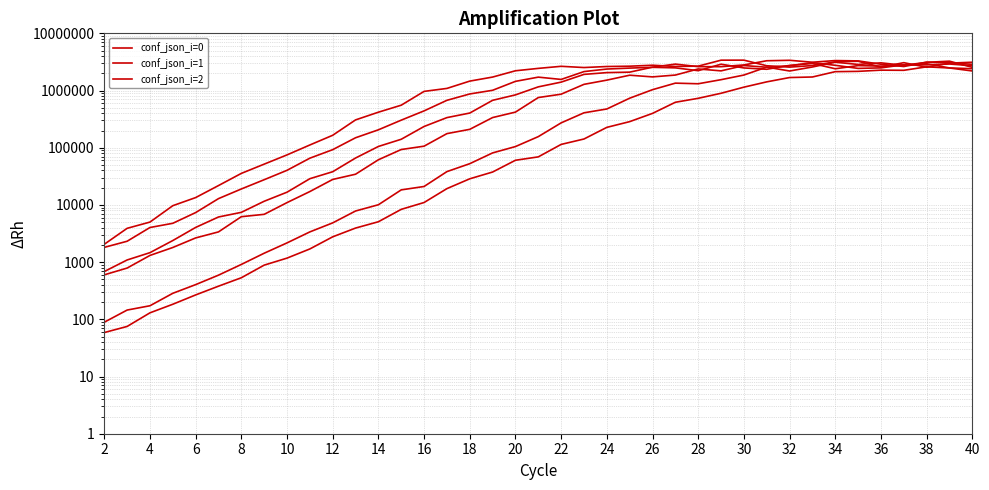

True or false: conf_json_i=1 has a value of 5435.2 at 18.

False